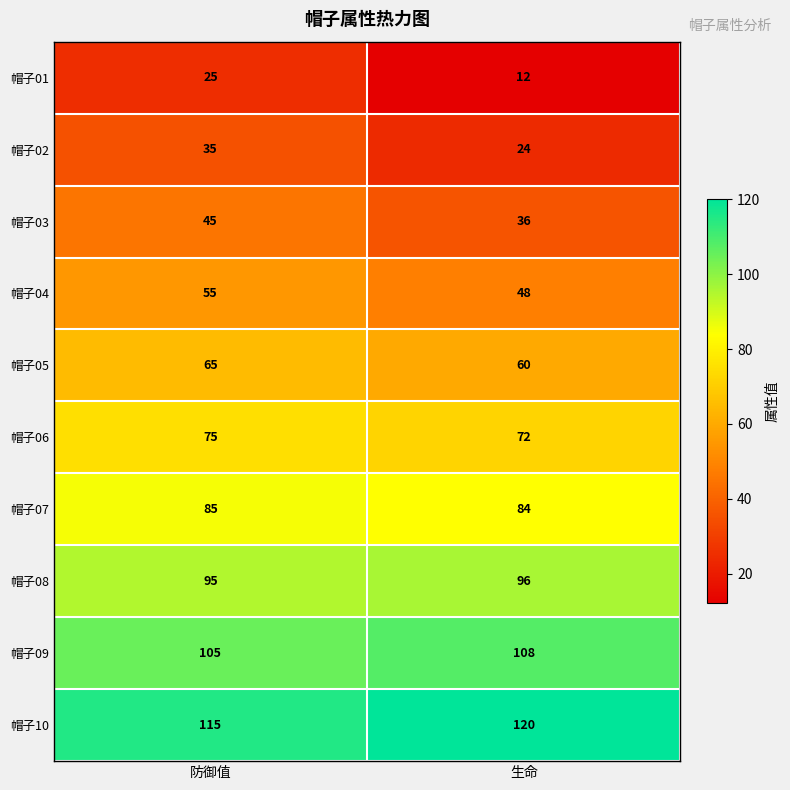

The 帽子08 series shows 96 at 生命. True or false?

True